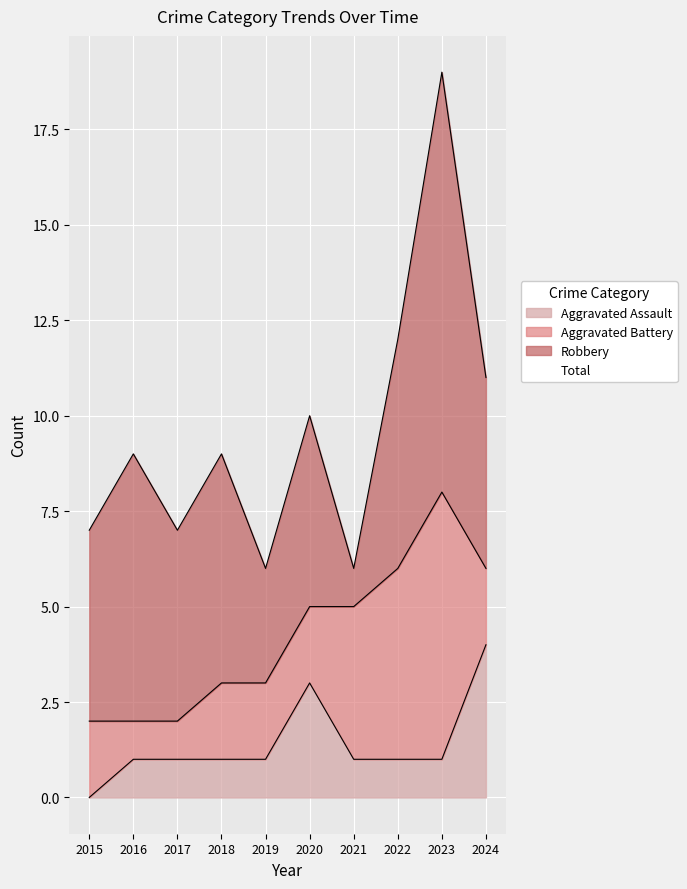

What is the highest value of the Aggravated Assault series?

4